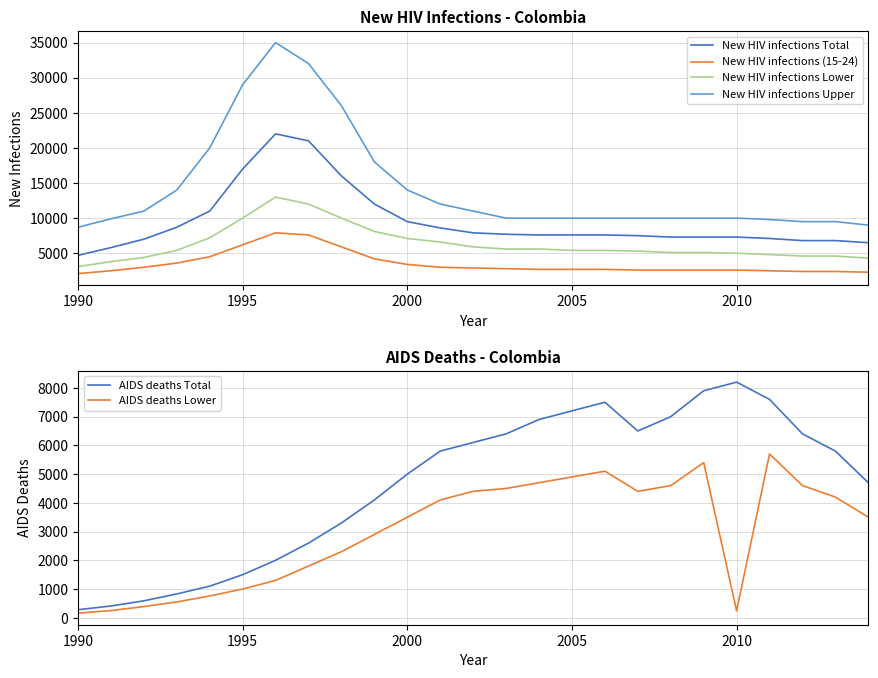

Which category has the lowest value in the AIDS deaths Total series?

1990